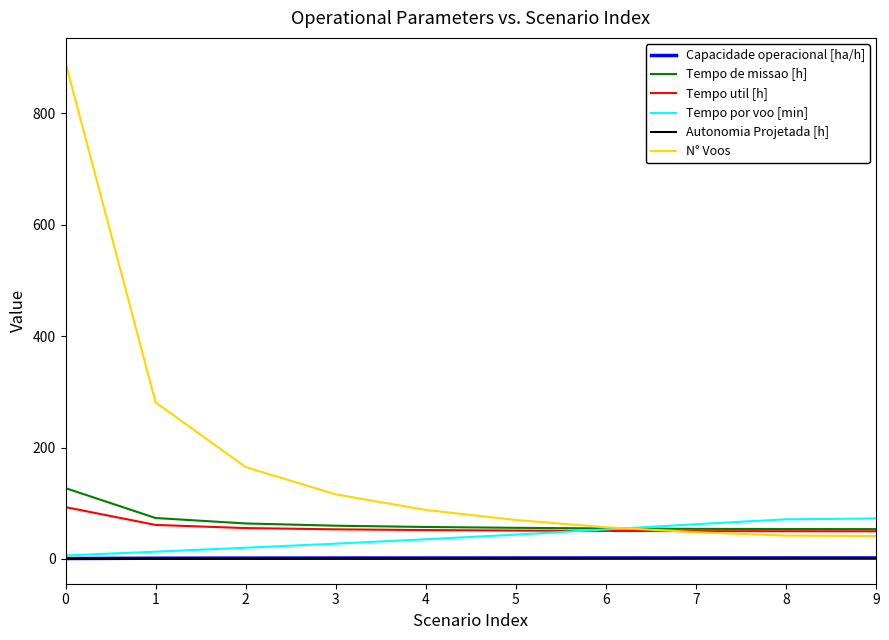

Is the value of Tempo de missao [h] at 4 greater than the value of Tempo por voo [min] at 4?

Yes